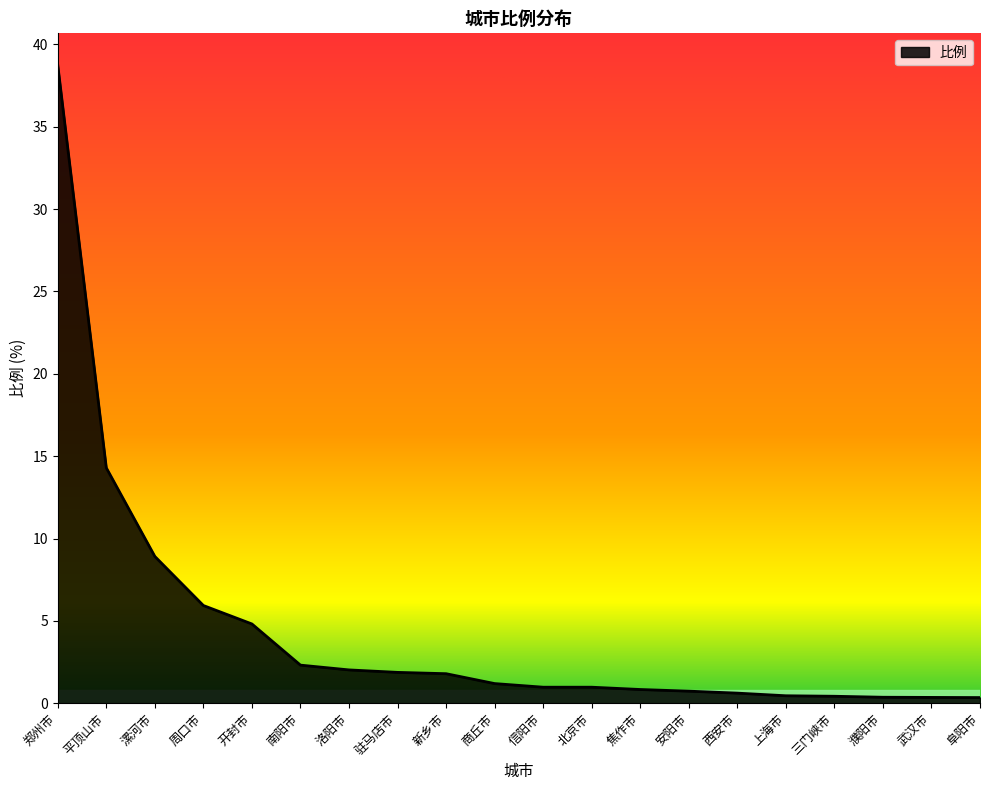

What is the smallest value displayed?

0.3